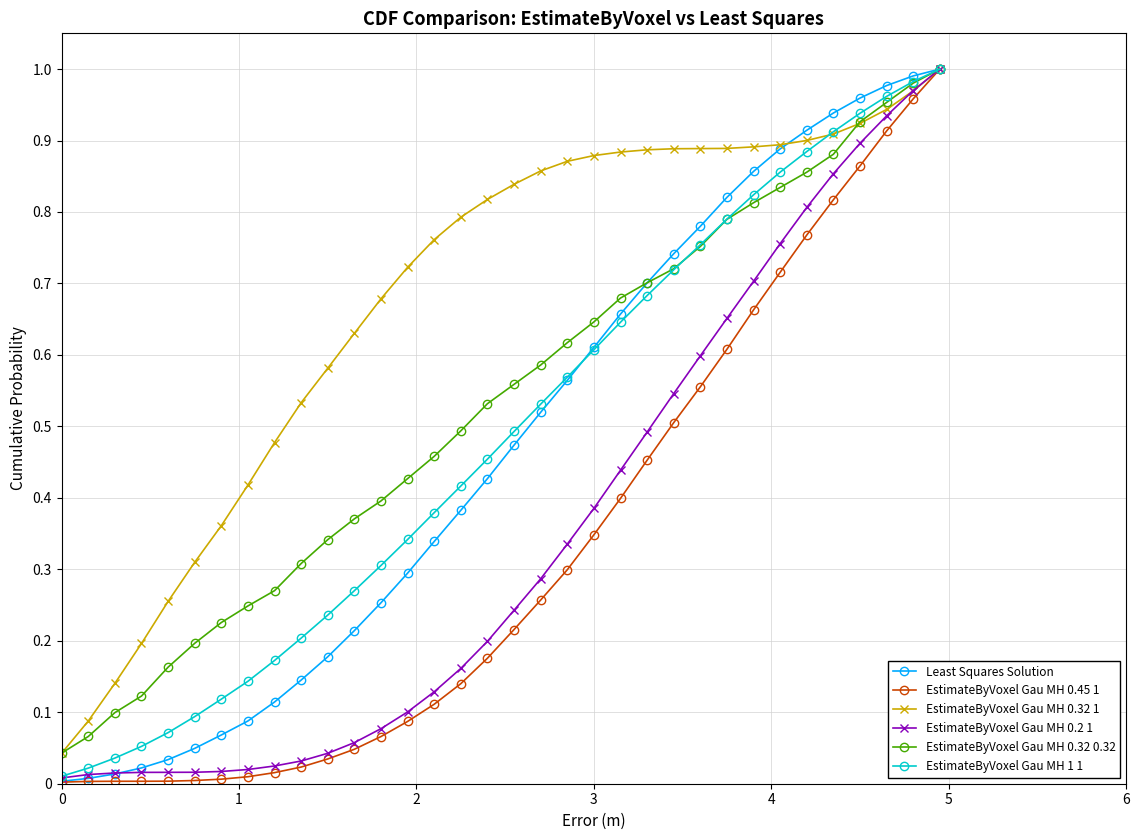

True or false: EstimateByVoxel Gau MH 1 1 has more than 0 interior local peaks.

False